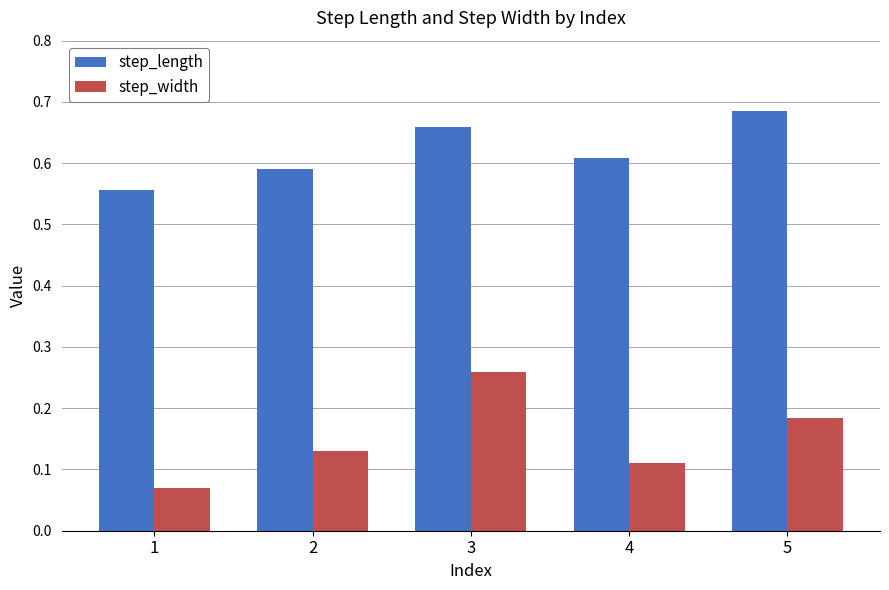

What is the sum of the step_length values at 2 and 3?

1.2